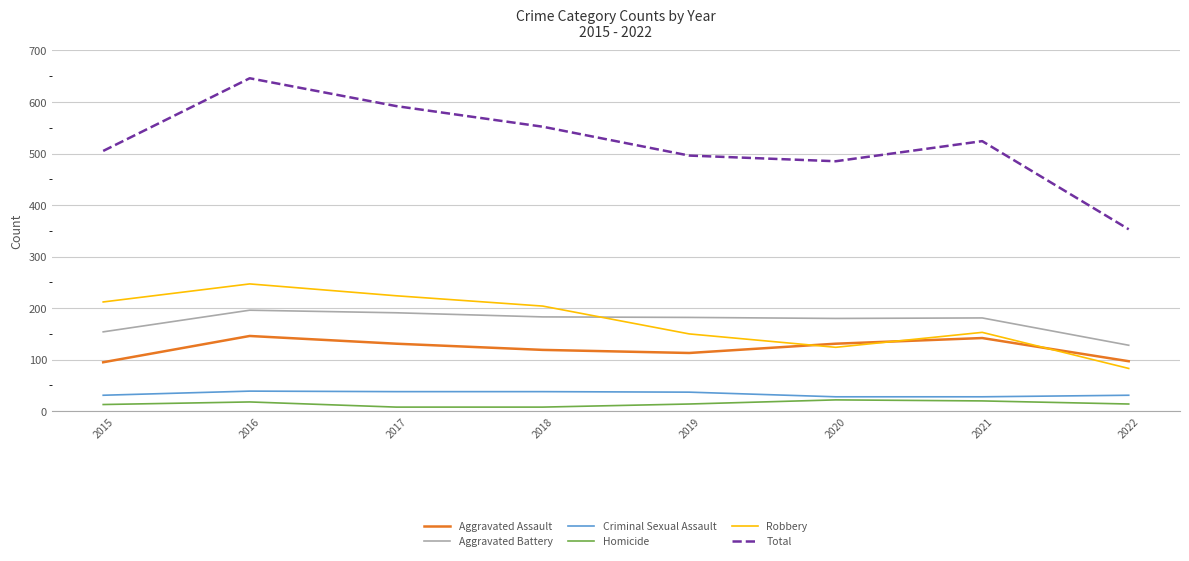

True or false: Criminal Sexual Assault and Aggravated Assault cross at least once.

False